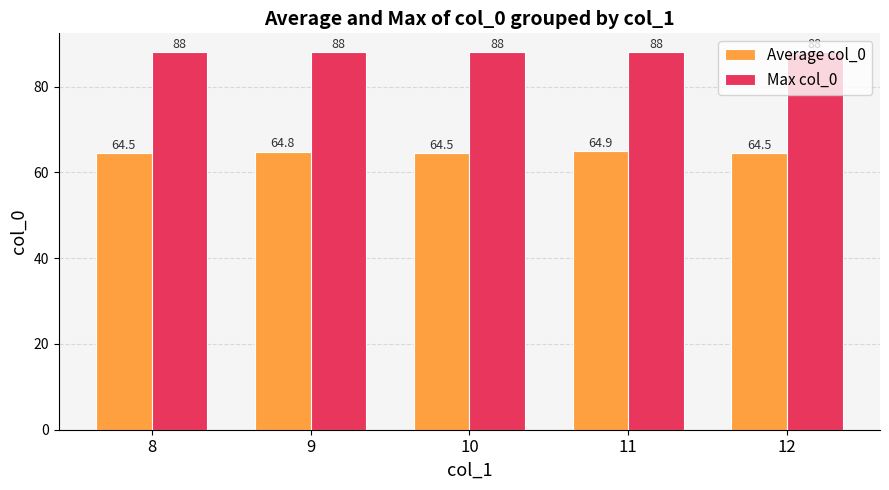

At which label does Average col_0 reach its peak?

11